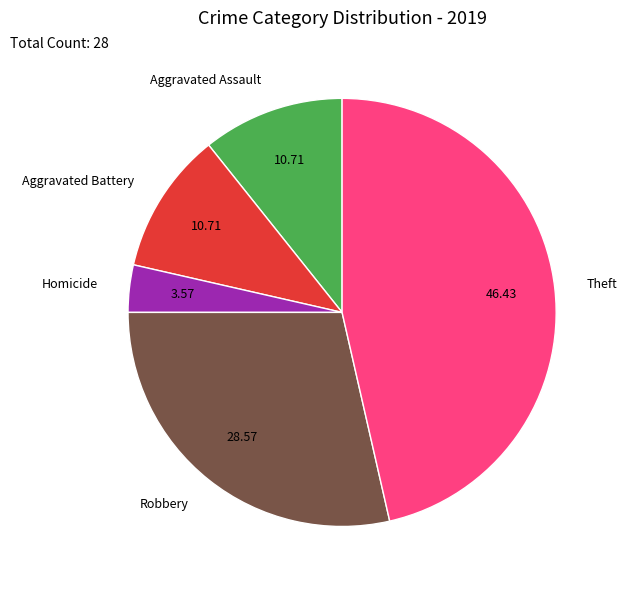

Combined, do Aggravated Battery and Aggravated Assault account for over 50%?

No